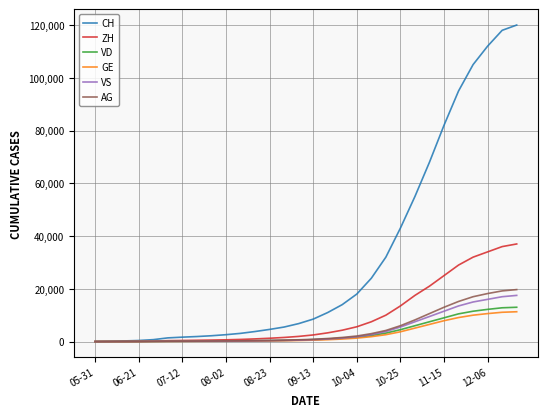

Which series has the largest range (max minus min)?

CH